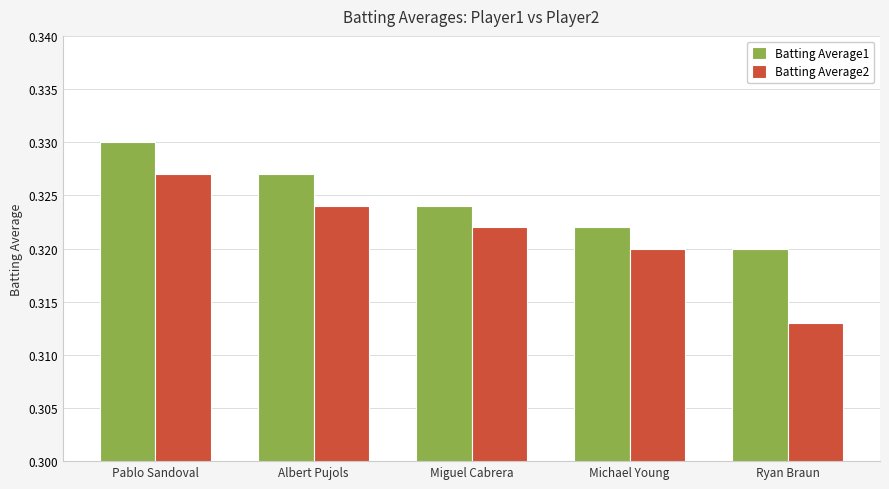

What is the label of the 2nd bar from the left?

Albert Pujols